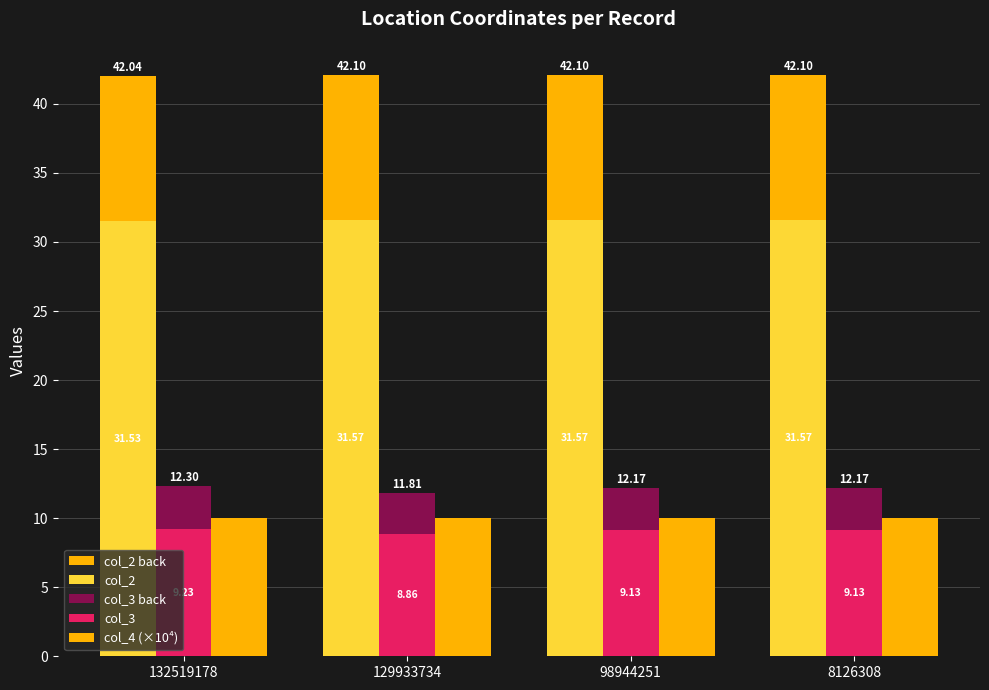

The value of col_3 back at 8126308 is 12.2. True or false?

True